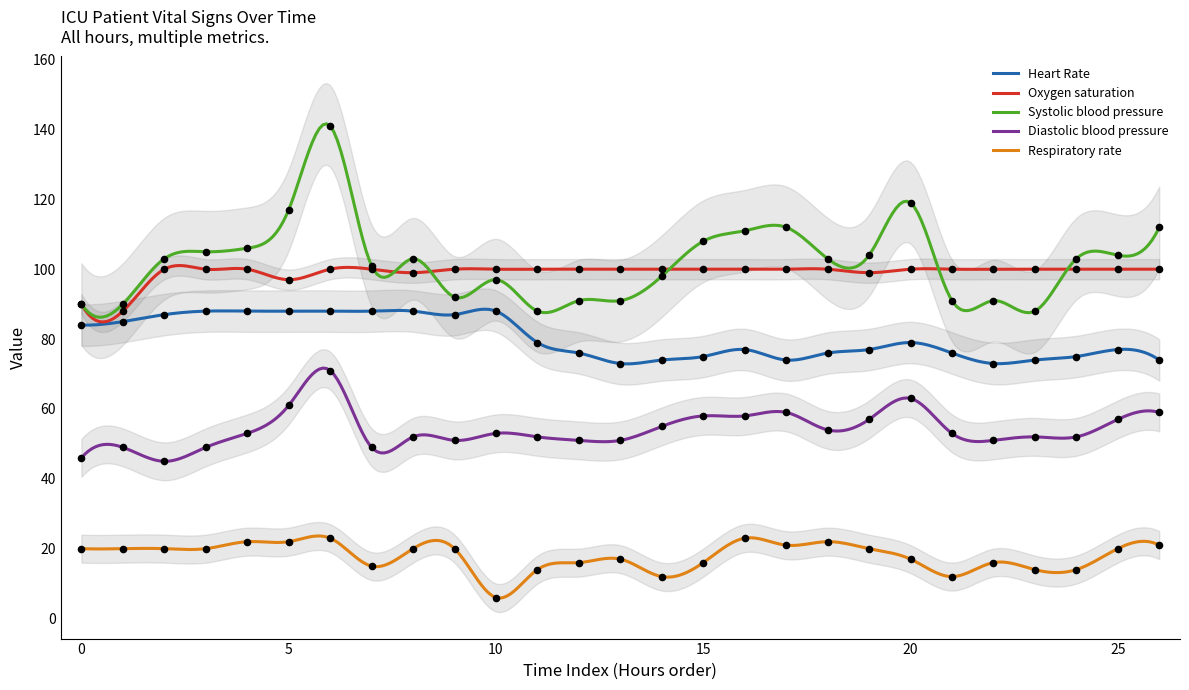

True or false: Systolic blood pressure and Respiratory rate intersect in this chart.

False